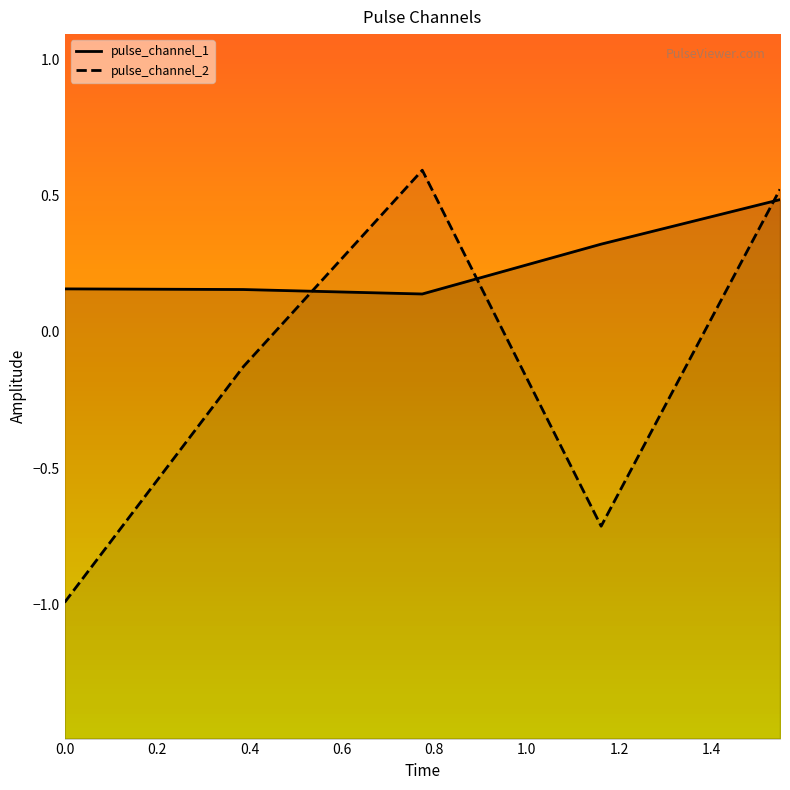

What is the value of the pulse_channel_1 point at the 2nd from the left?

0.2